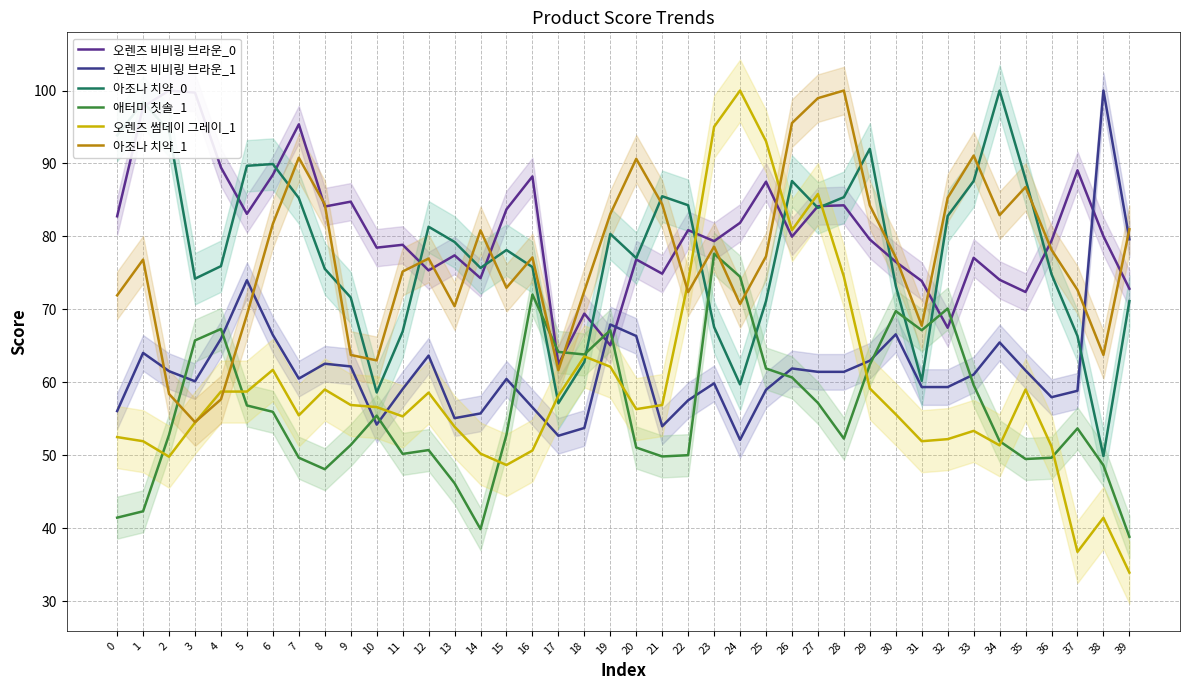

List the labels in order of 오렌즈 썸데이 그레이_1 value, largest first.

24, 23, 25, 27, 26, 28, 22, 18, 19, 6, 29, 8, 35, 4, 5, 12, 17, 9, 21, 10, 20, 30, 7, 11, 3, 13, 33, 0, 32, 1, 31, 34, 36, 16, 14, 2, 15, 38, 37, 39